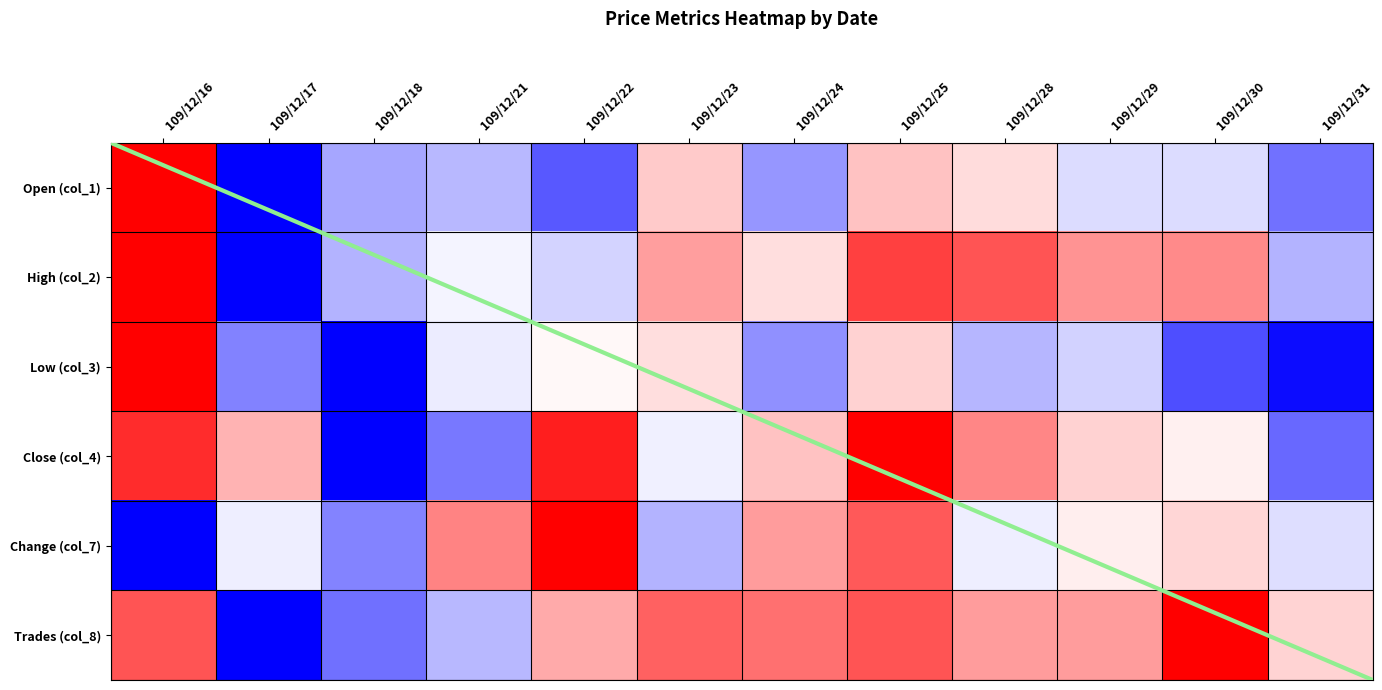

Is the value of Trades (col_8) at 109/12/30 greater than the value of Change (col_7) at 109/12/18?

No